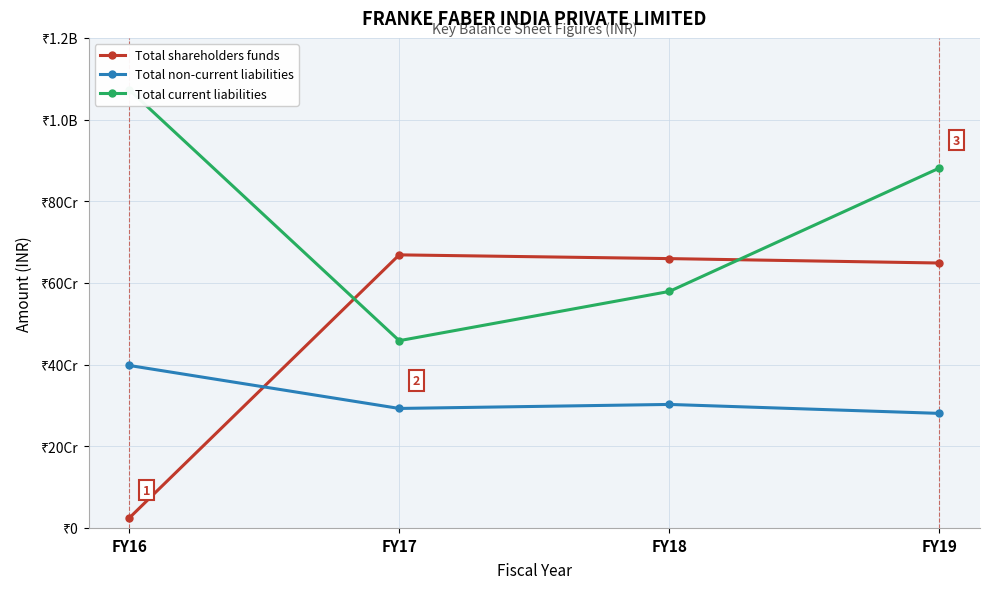

Between FY17 and FY19, which series saw the biggest shift?

Total current liabilities